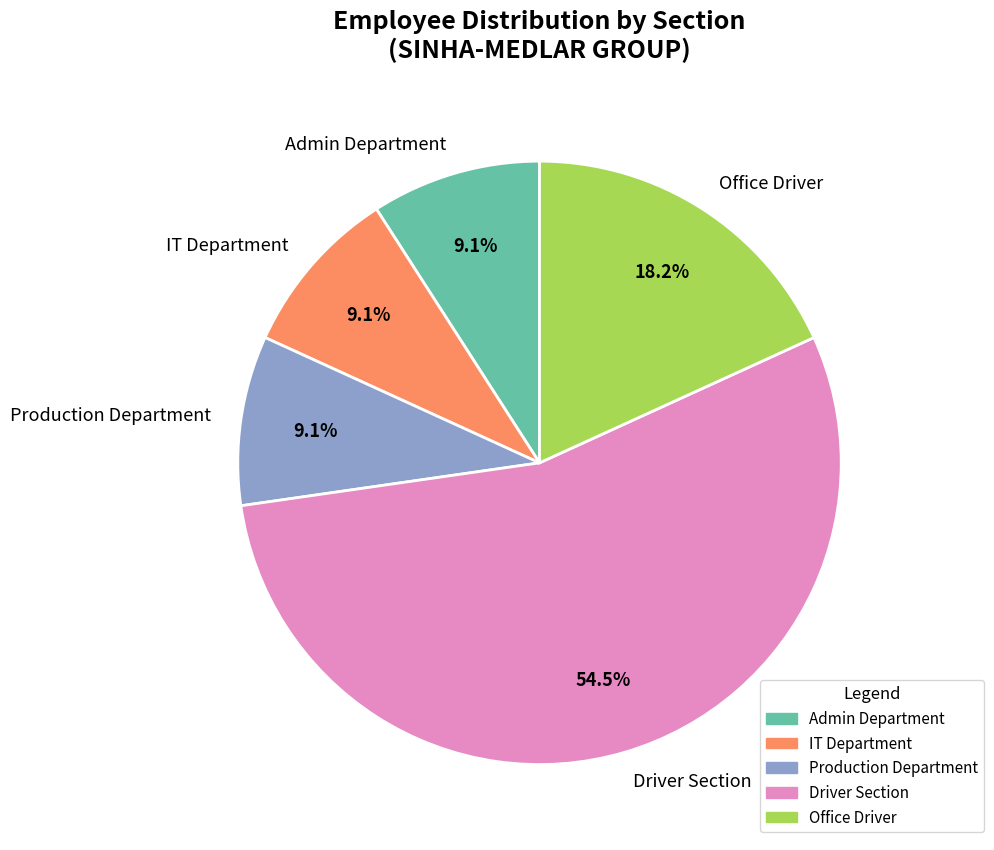

Which slice is the largest?

Driver Section